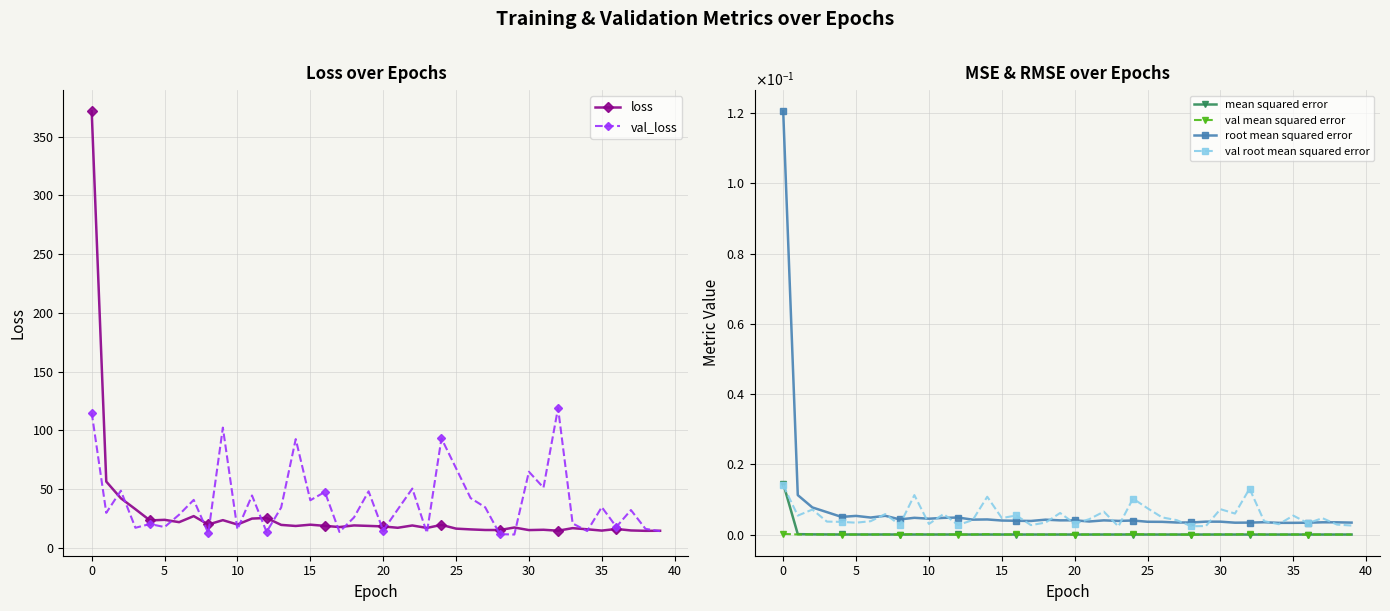

What is the label of the 12th point from the left?

11